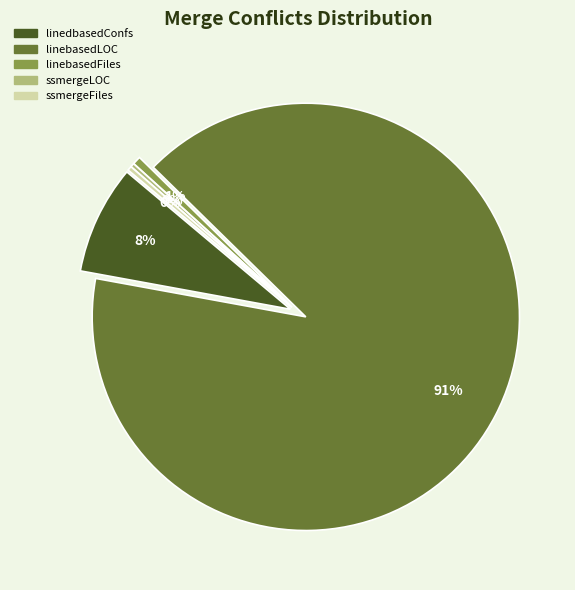

Is the sum of ssmergeLOC and linebasedLOC greater than half?

Yes